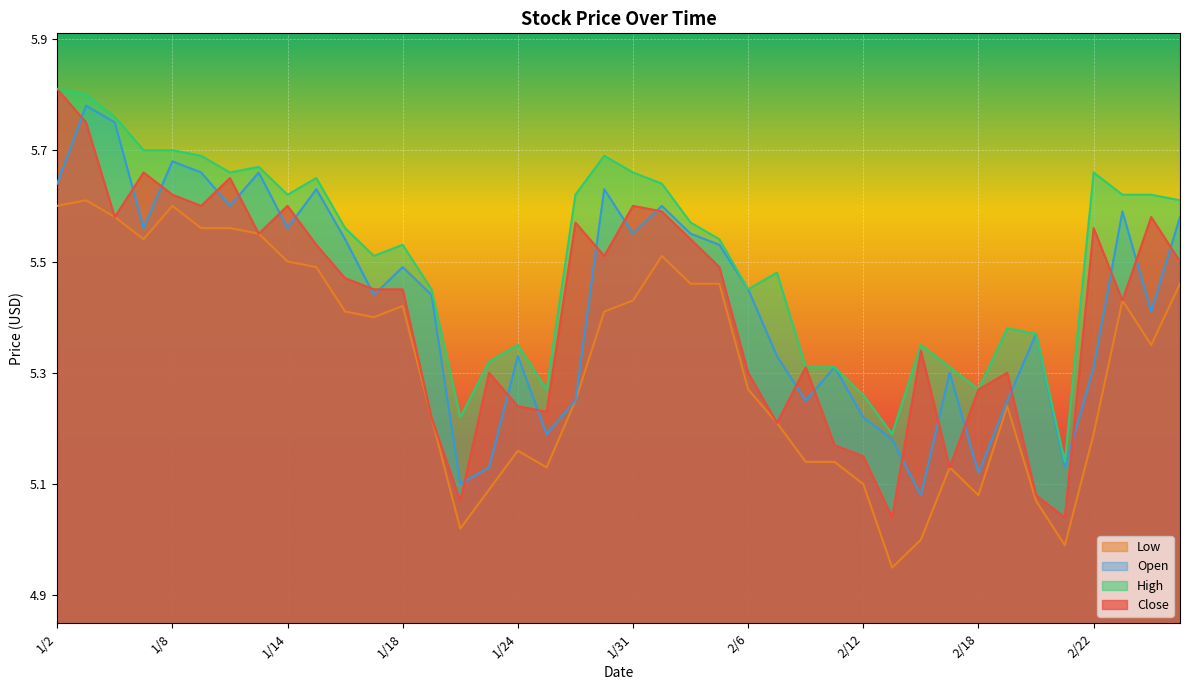

Does the chart display data point markers on the line(s)?

No